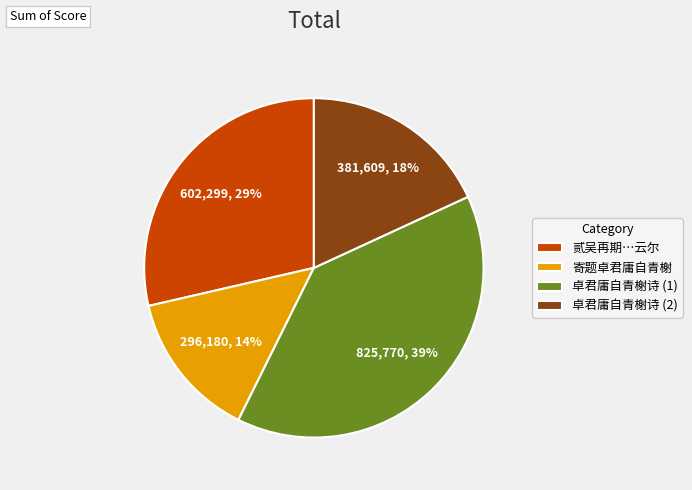

What is the smallest slice in the pie chart?

寄题卓君庸自青榭